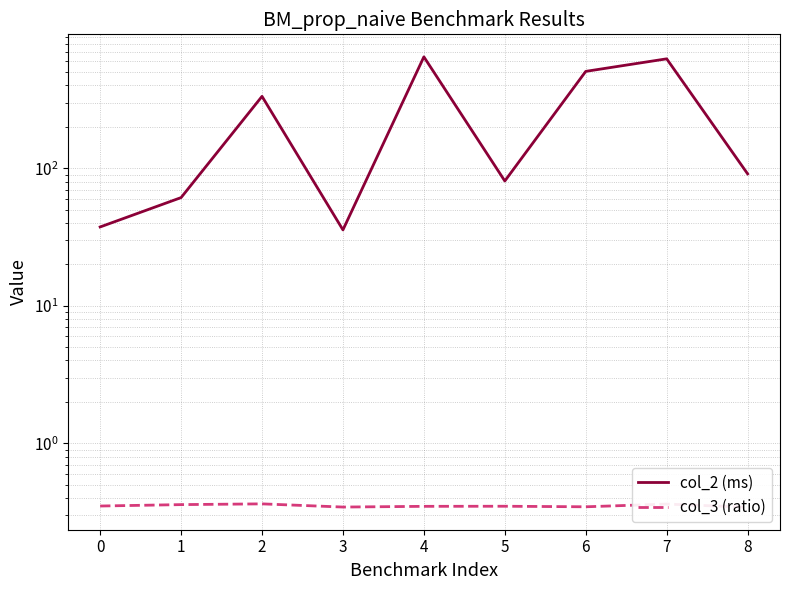

At how many categories does at least one series exceed 277?

4